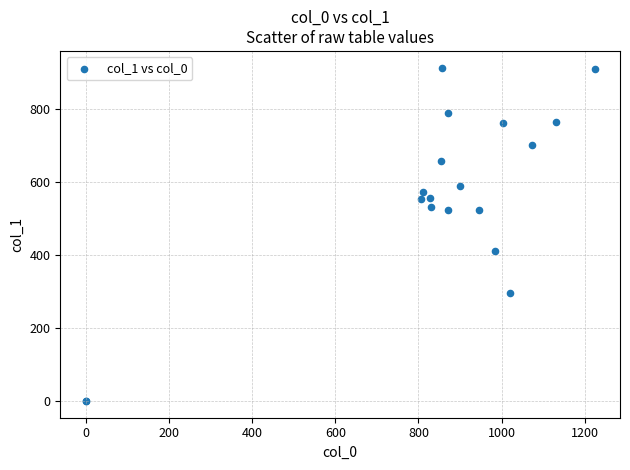

What Y value in the scatter plot is closest to 457?

411.8